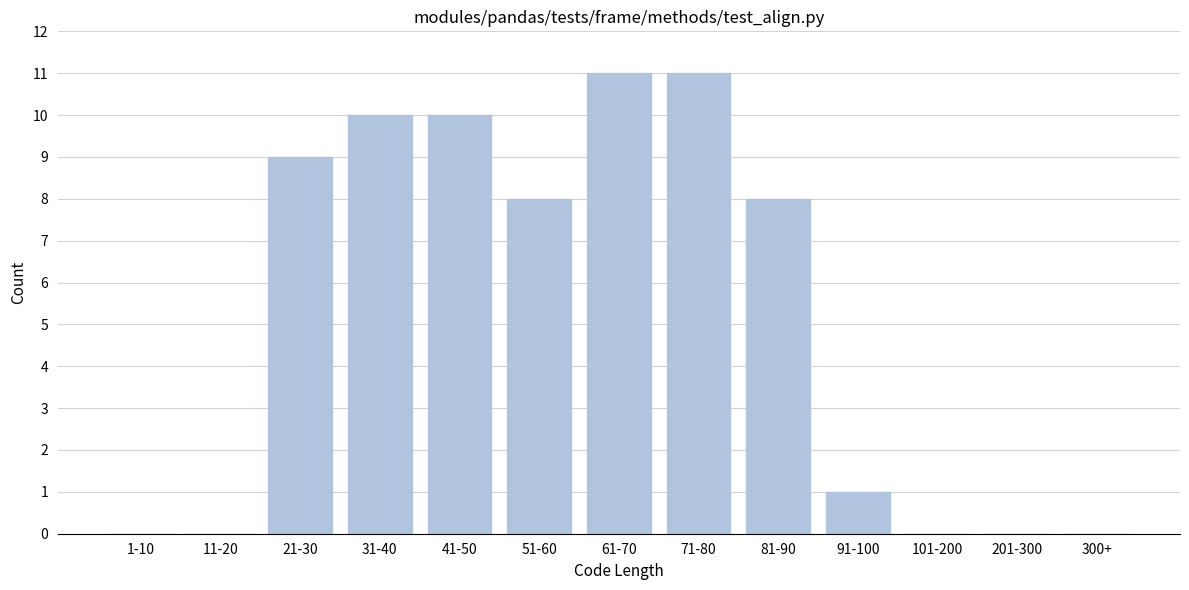

Reading left to right, transcribe all the data shown in this chart.

1-10=0	11-20=0	21-30=9	31-40=10	41-50=10	51-60=8	61-70=11	71-80=11	81-90=8	91-100=1	101-200=0	201-300=0	300+=0